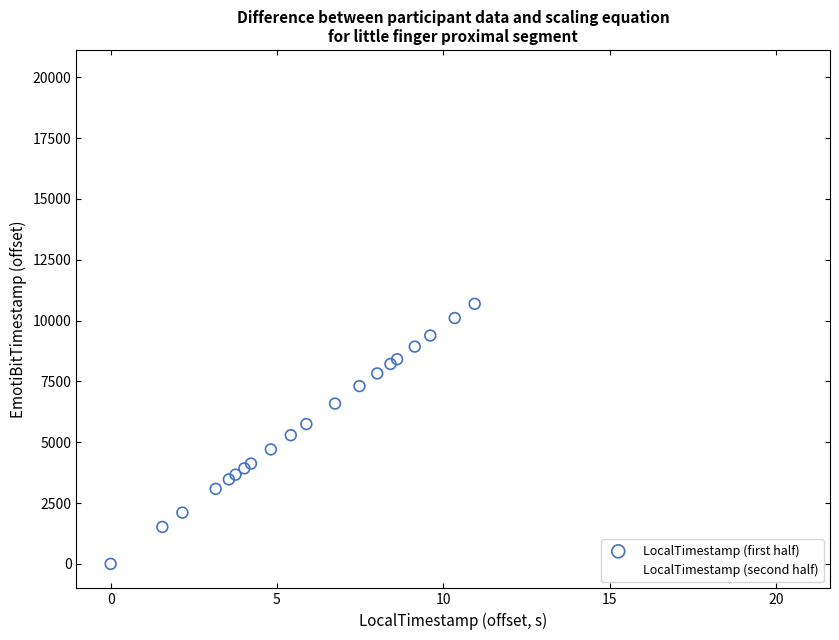

Which series has the widest spread of Y values?

LocalTimestamp (first half)